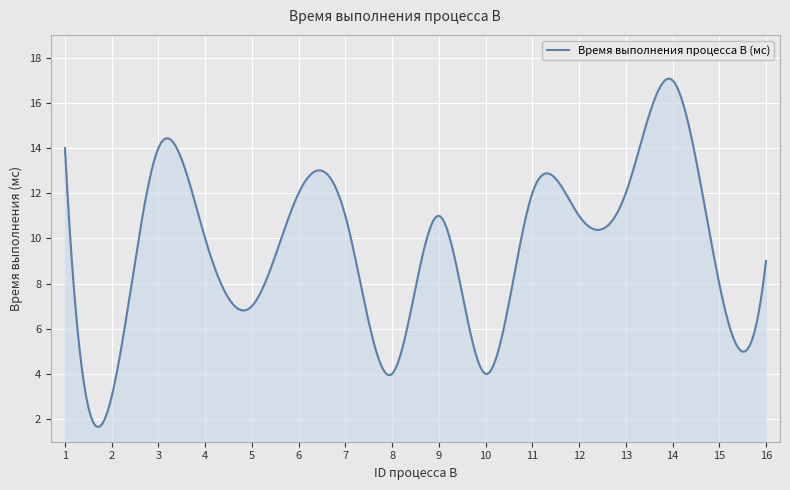

What is the difference between the maximum and minimum values?

15.4